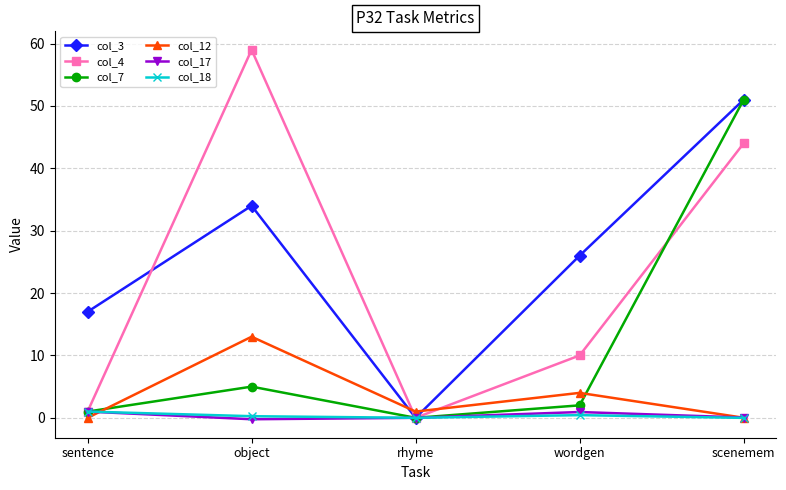

What is the label of the 5th point from the left?

scenemem